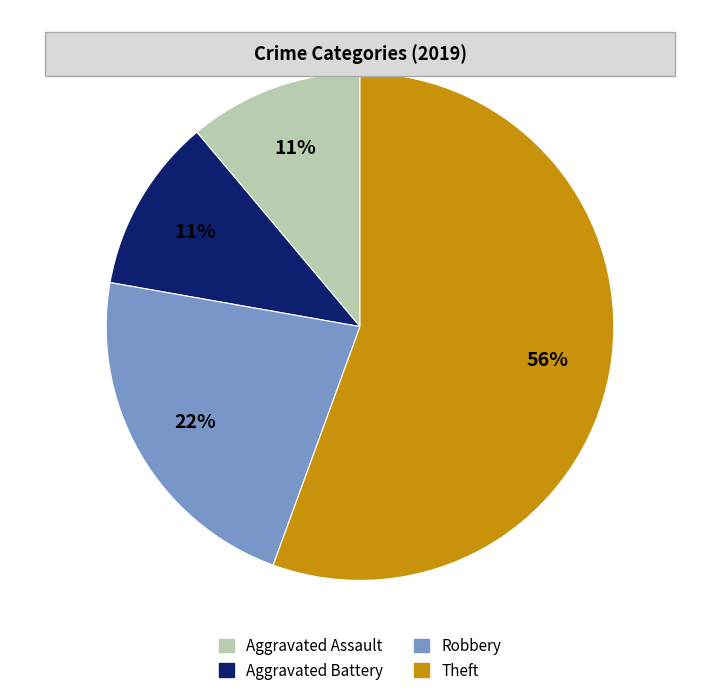

Combined, do Aggravated Assault and Aggravated Battery account for over 50%?

No